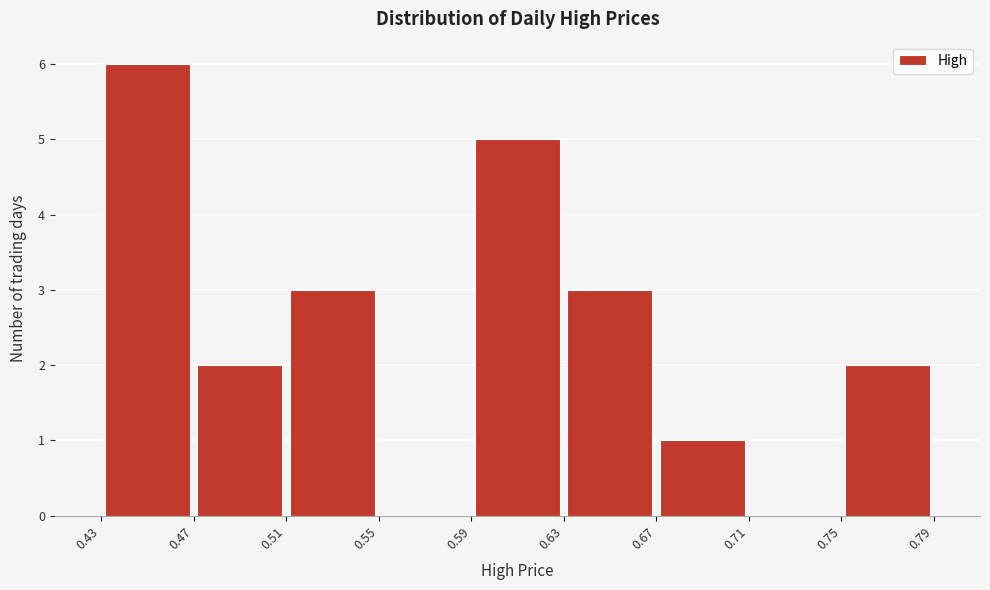

Which range on the x-axis has the tallest bar?

0.43 to 0.47